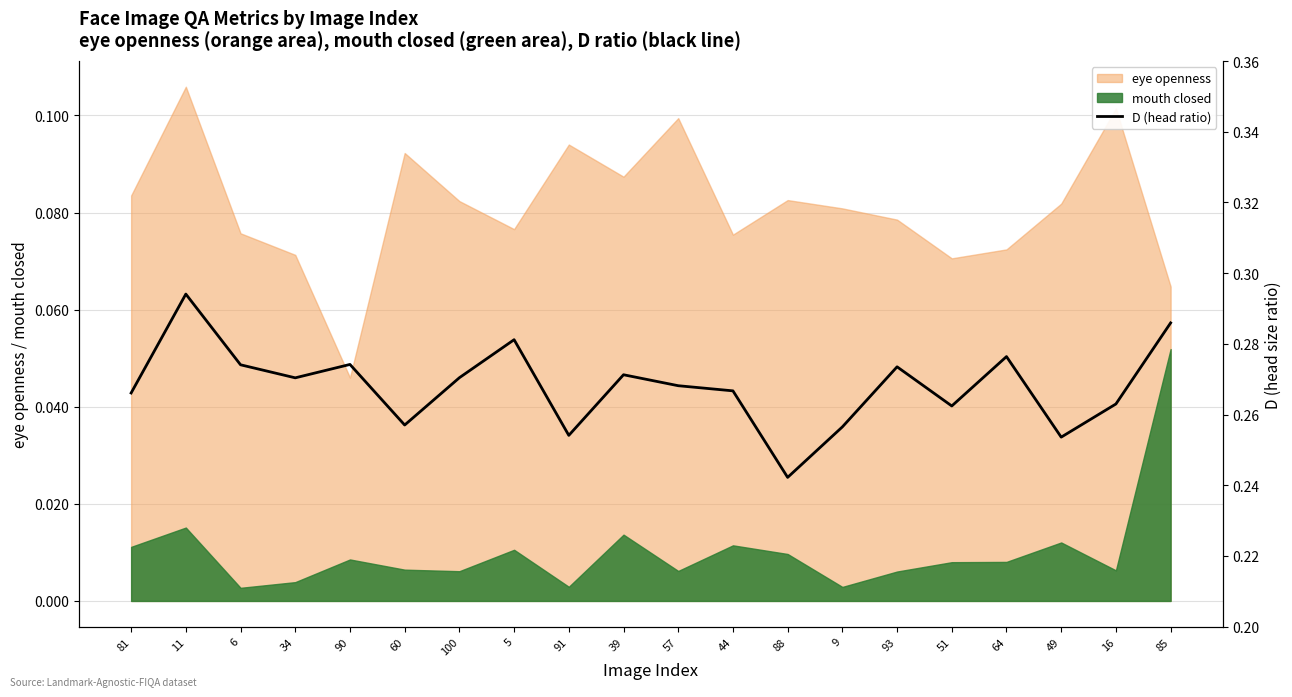

How many interior local peaks (higher than both neighbors) does the data have?

6